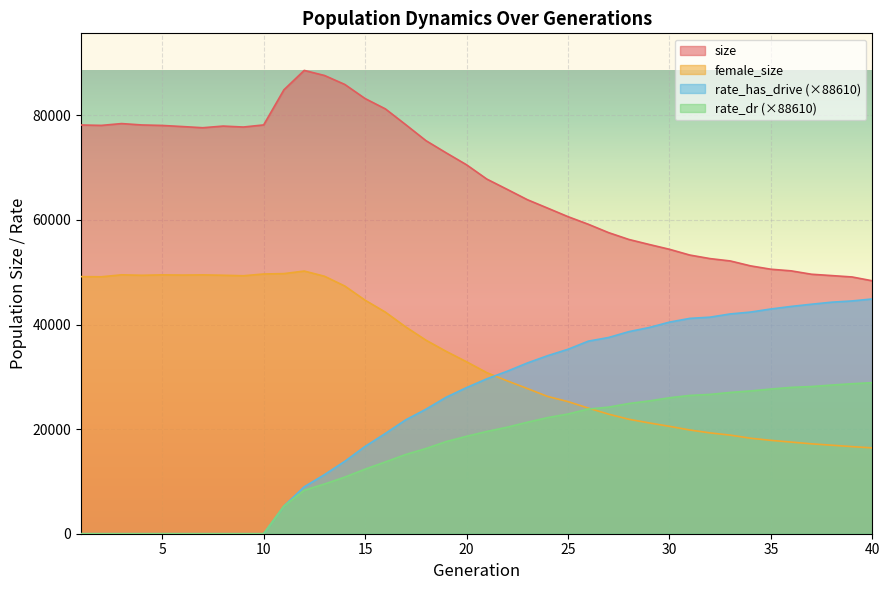

Is the value of rate_has_drive at 14 greater than the value of female_size at 23?

No